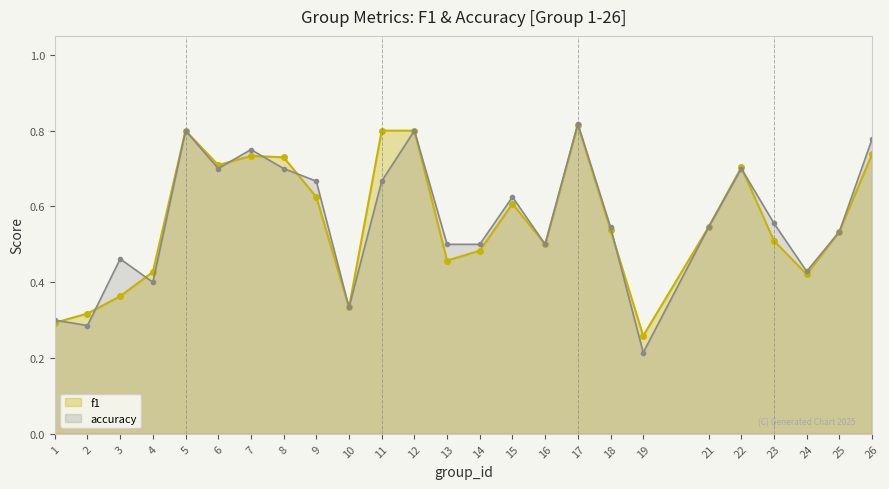

Which label corresponds to the smallest value in the chart?

19